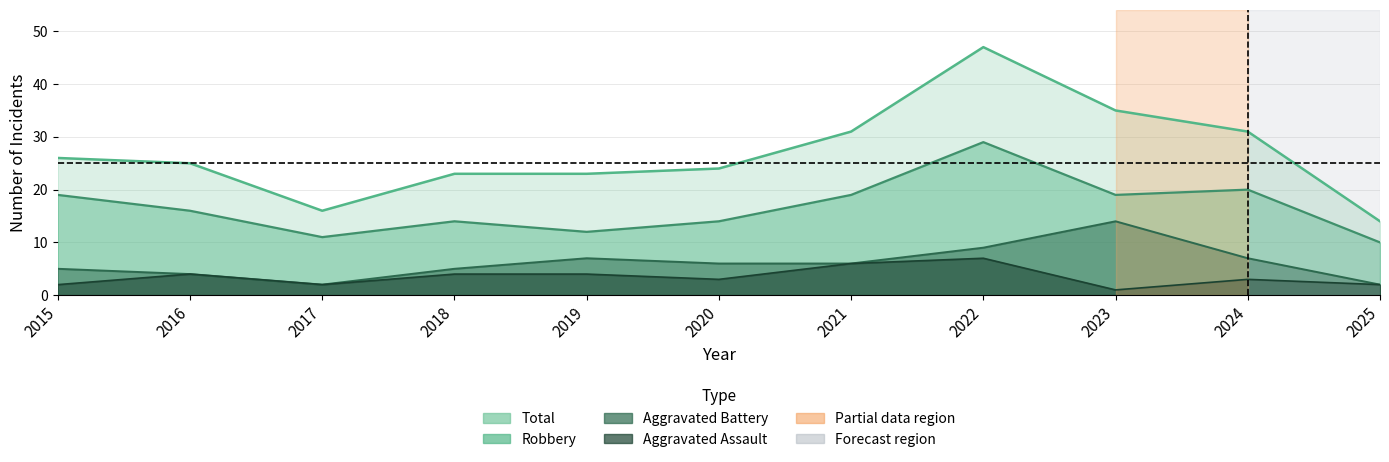

At how many categories does at least one series exceed 14?

10